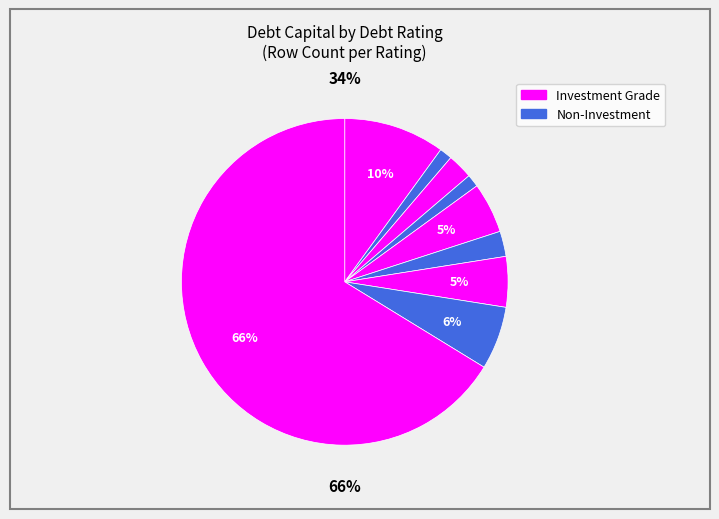

To the nearest percent, what portion does A2/A represent?

2%